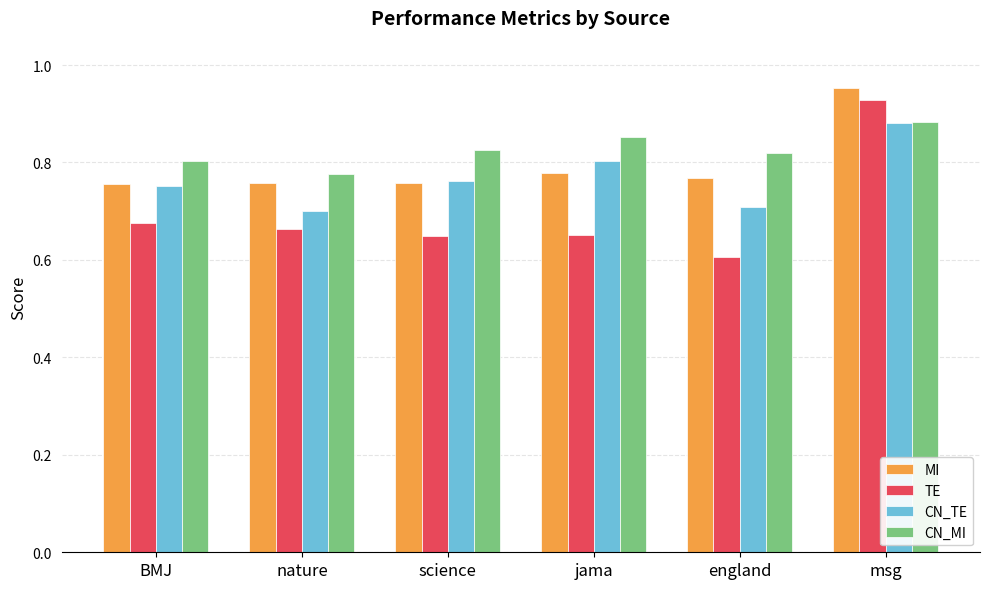

What is the difference between the CN_TE values at england and jama?

0.1